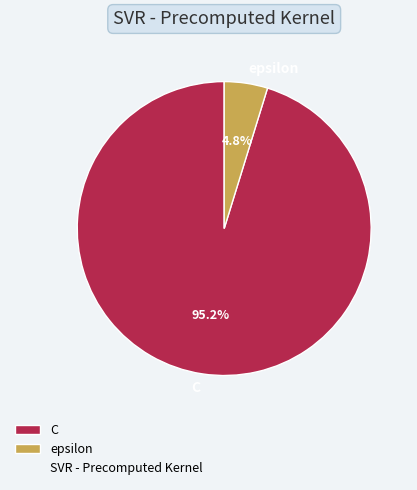

Is it true that C is 95% of the pie?

True